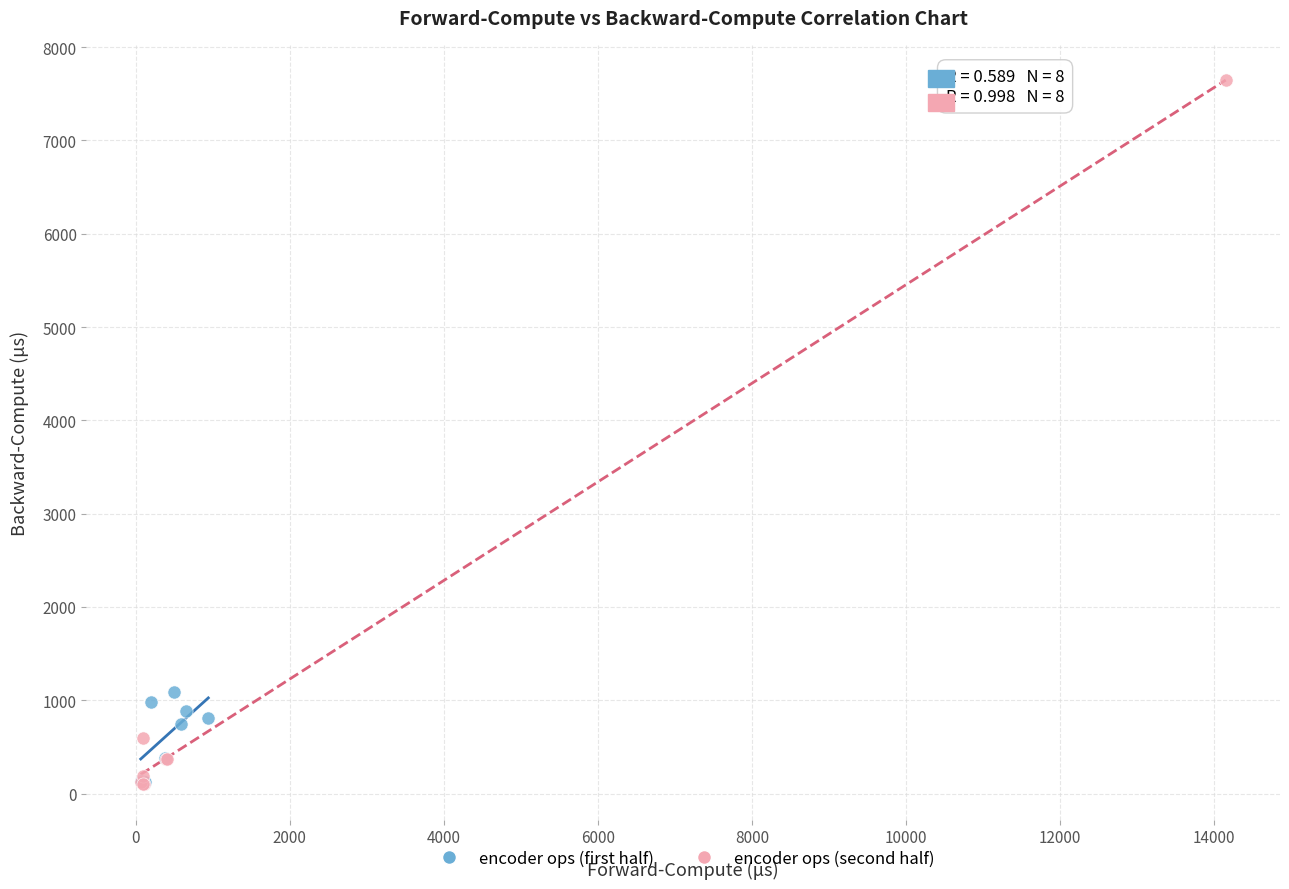

Which series has the largest Y range (max minus min)?

encoder ops (second half)